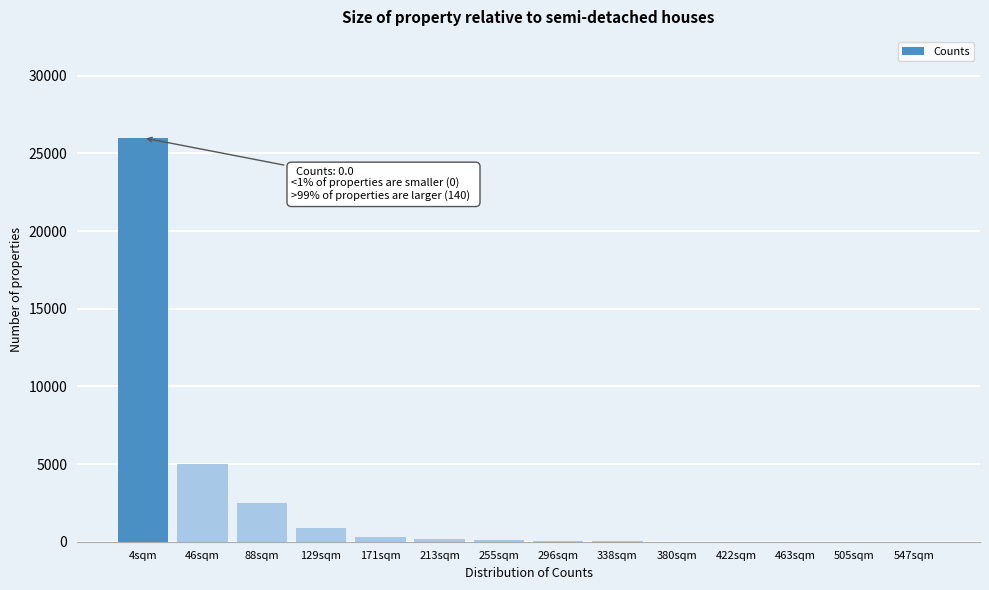

Where is the data nearest to the value 13000?

46sqm